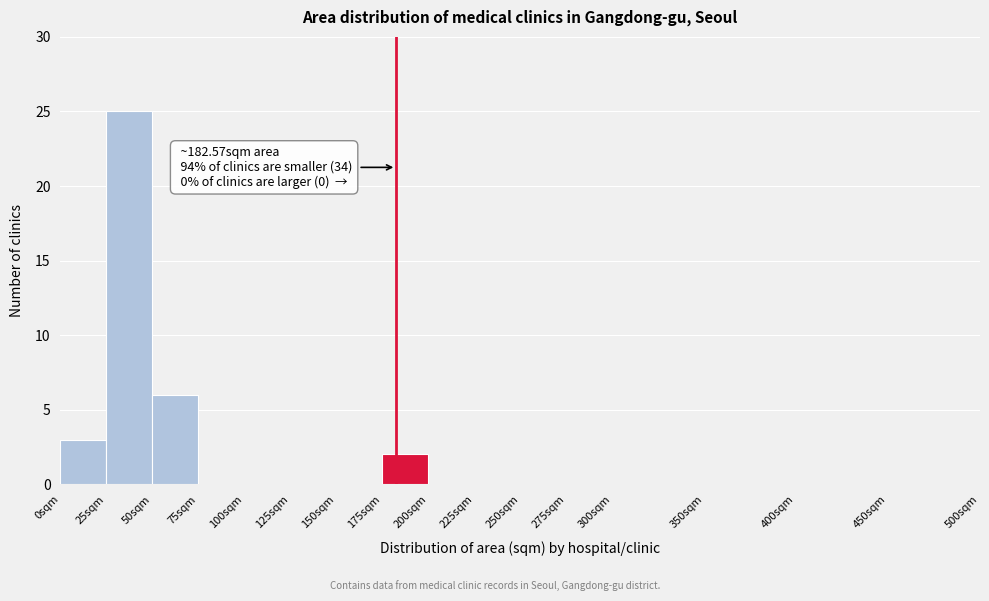

Over which range of the x-axis is the bar tallest?

25 to 50